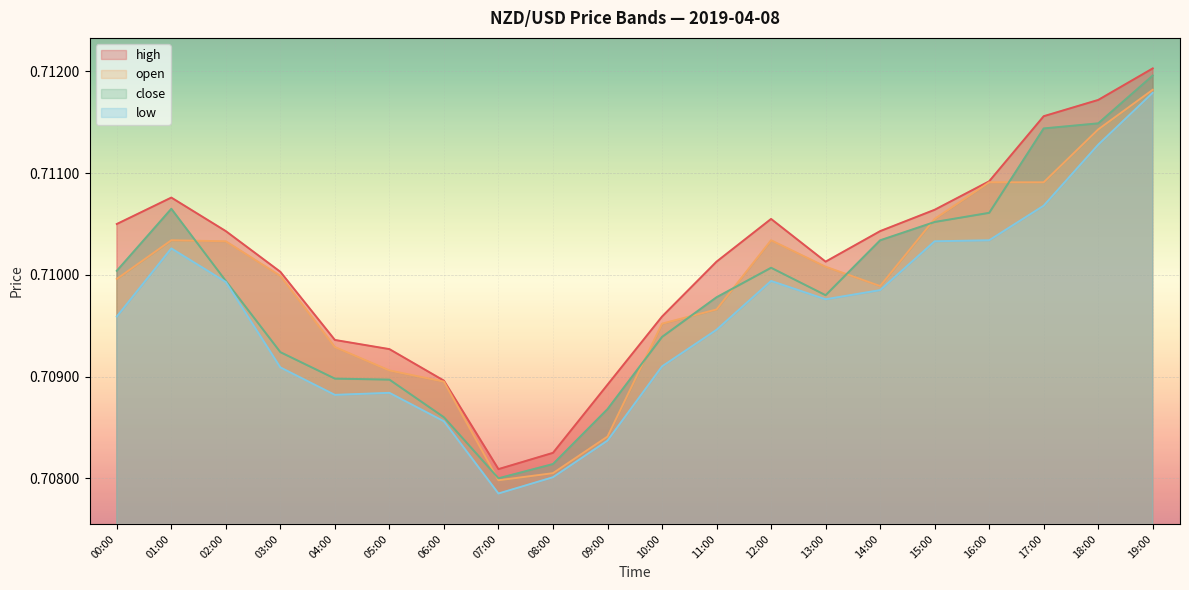

Where is low nearest to the value 0?

07:00